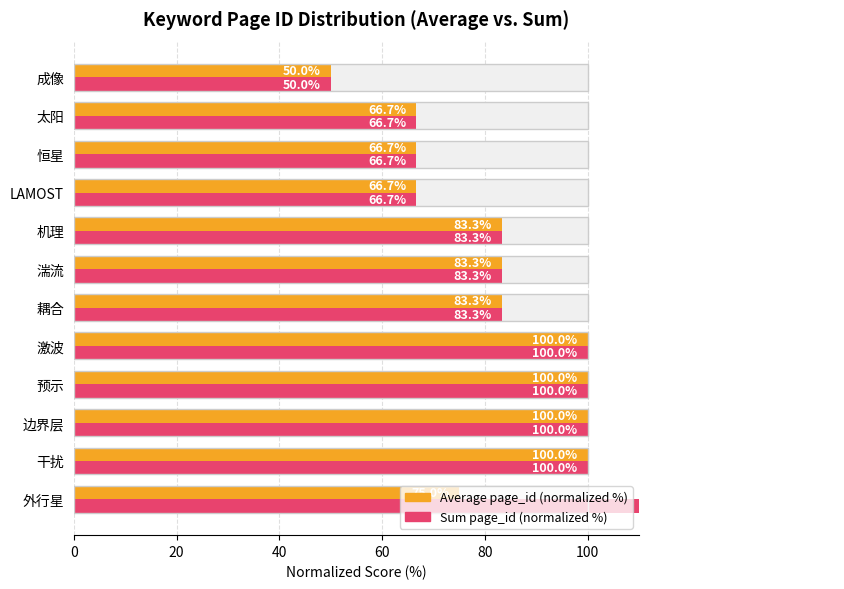

What is the minimum value for Average page_id (normalized %)?

50.0